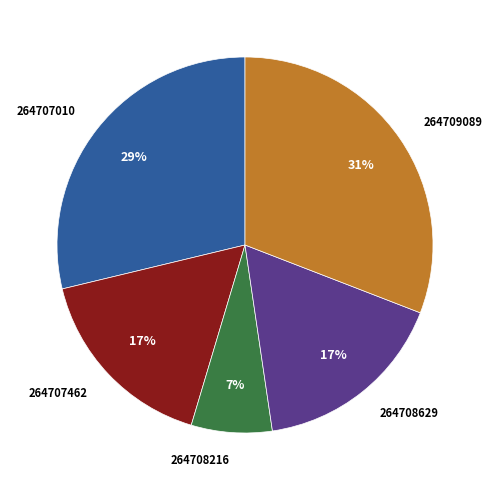

How many segments does this pie chart have?

5